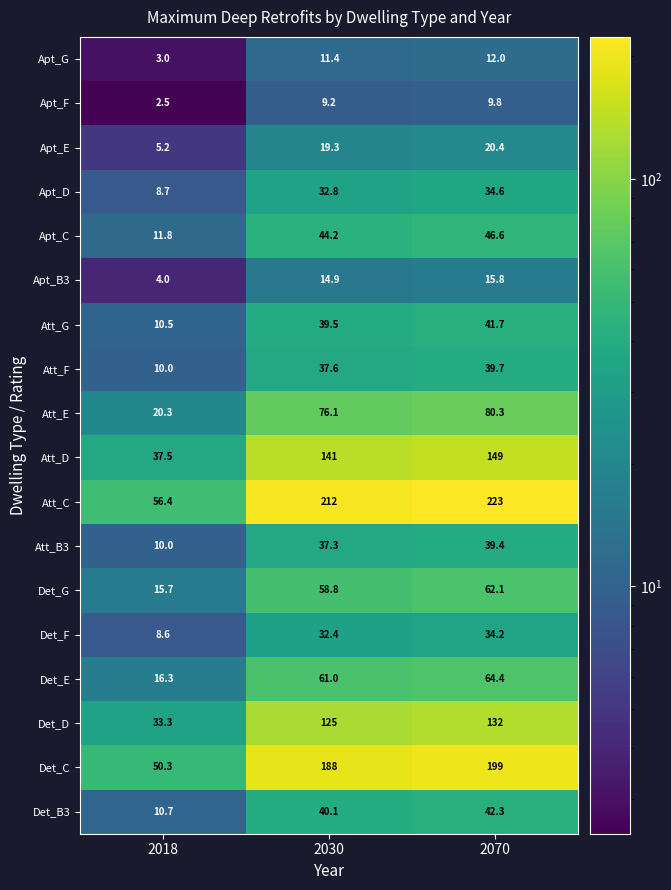

The Det_C series shows 199.0 at 2070. True or false?

True